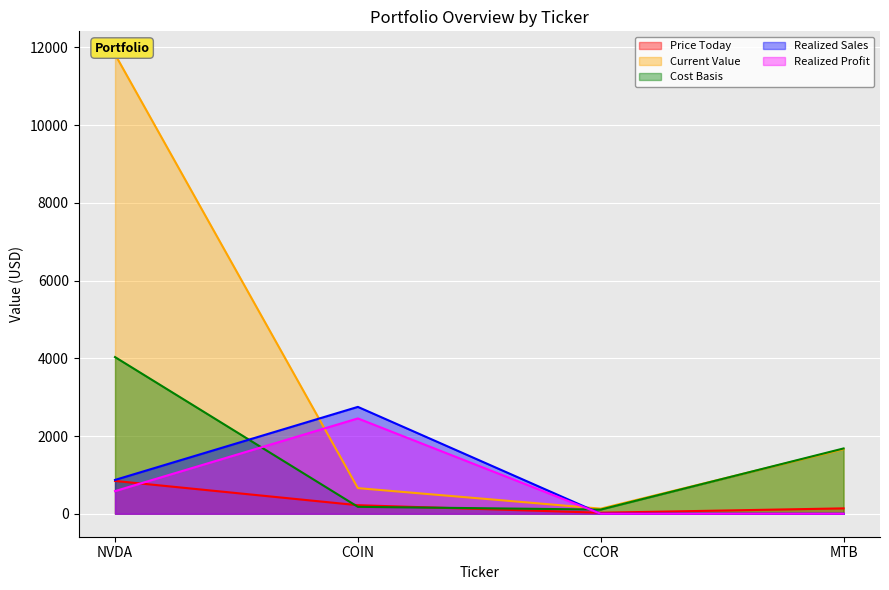

Between COIN and CCOR, which series saw the biggest shift?

Realized Sales